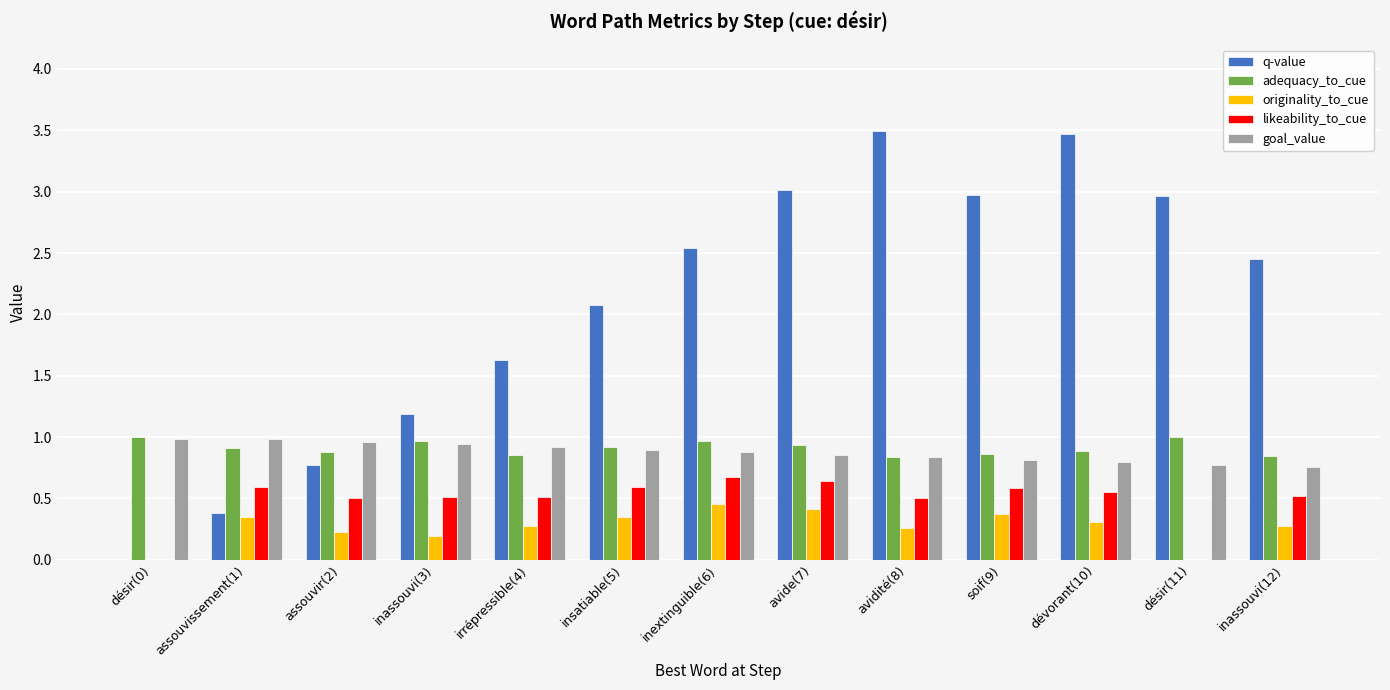

Count the number of data series in this chart.

5